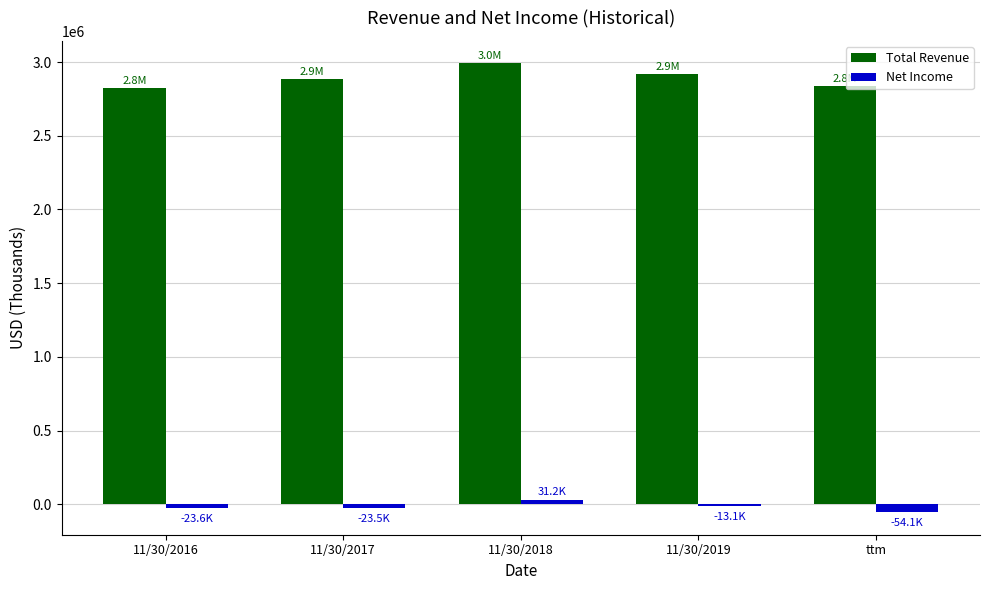

What position from the left is 11/30/2018?

3